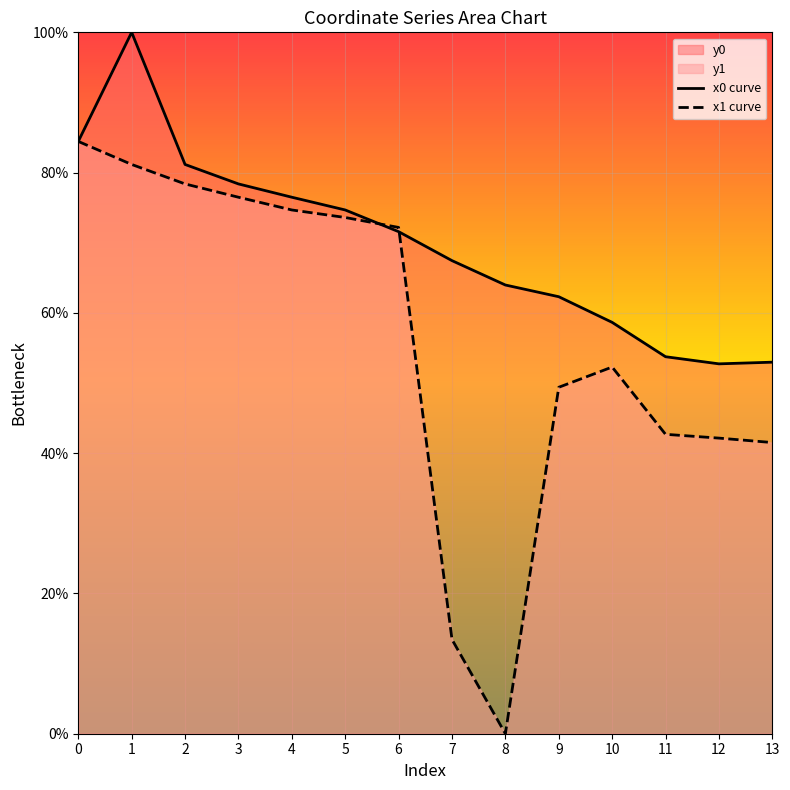

What is the spread (max minus min) of values at 11?

11.1